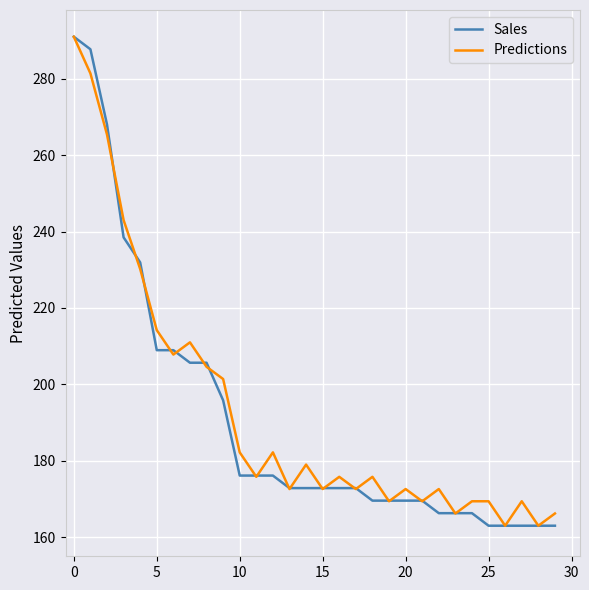

What is the greatest value displayed?

291.0